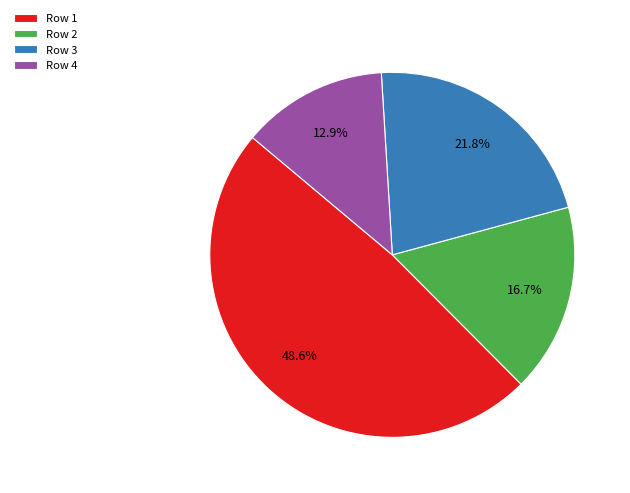

Does Row 3 represent more than half of the total?

No